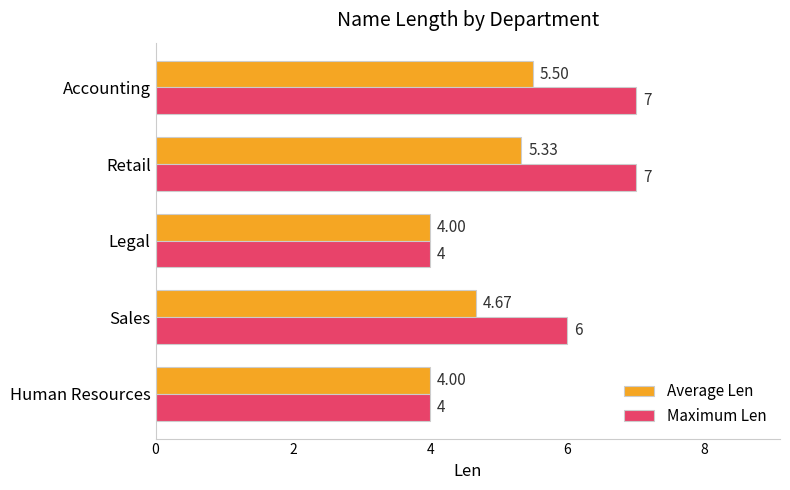

What is the lowest value of the Average Len series?

4.0